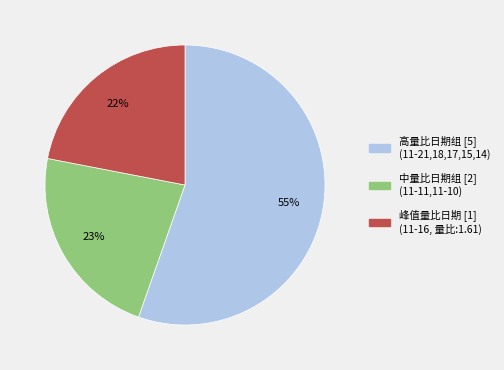

To the nearest percent, what is the difference between the largest and smallest slice percentages?

33%